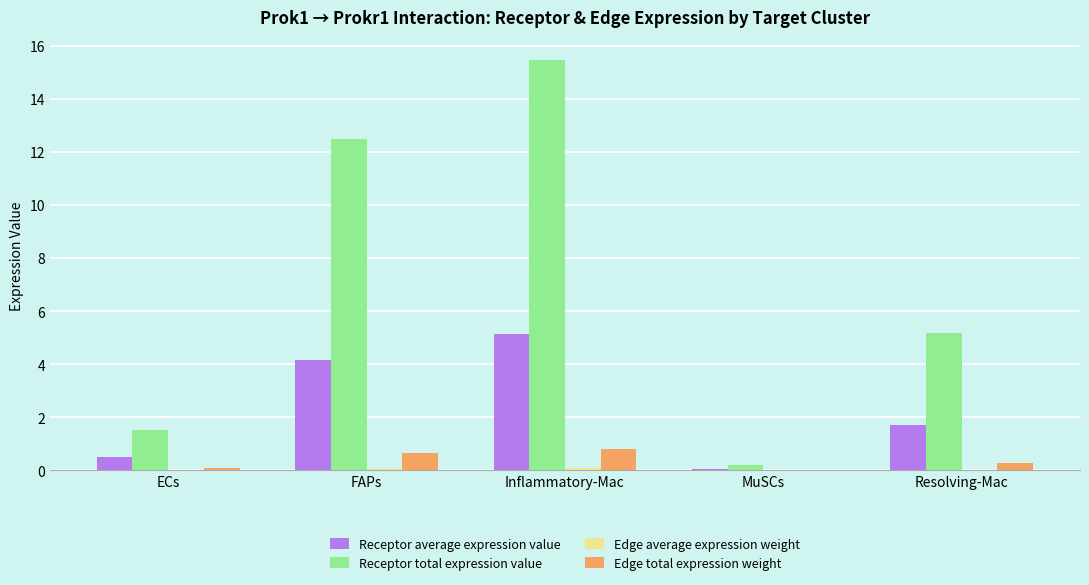

How many values in the Receptor average expression value series exceed 1?

3